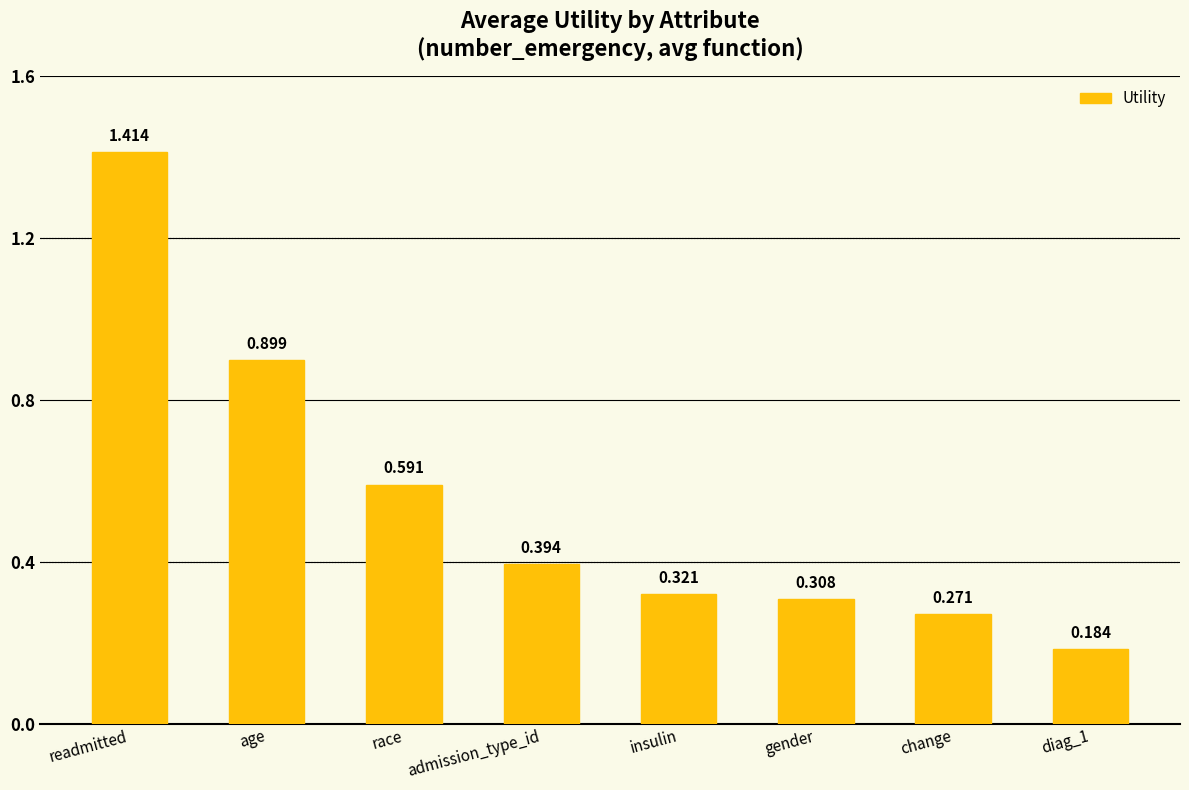

What is the label of the 2nd bar from the left?

age